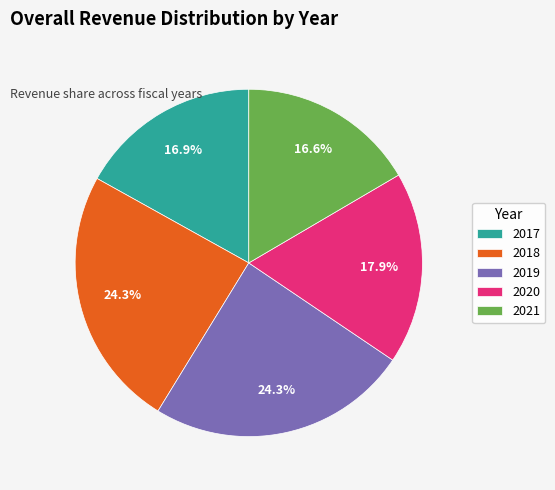

Combined, do 2020 and 2017 account for over 50%?

No